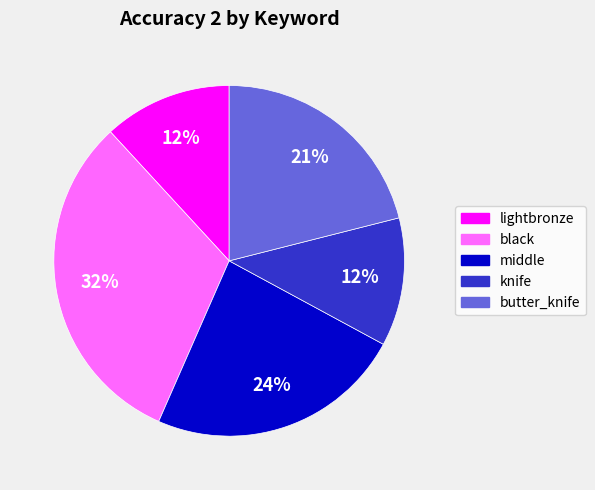

Does any single category account for the majority?

No